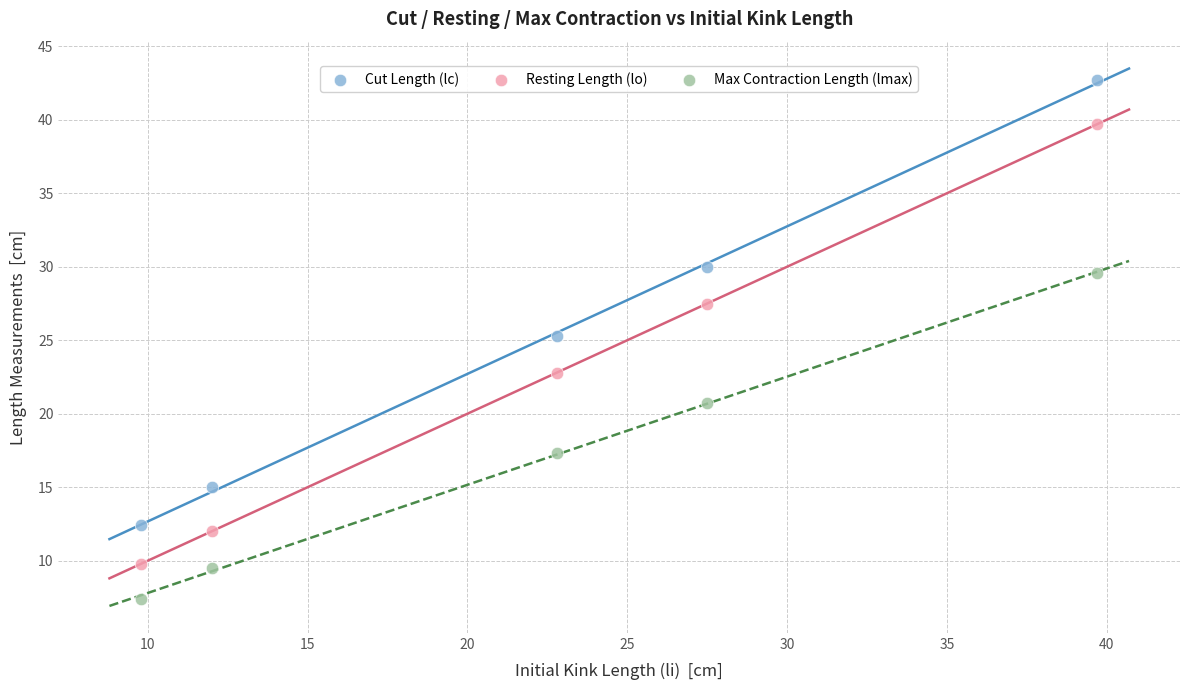

Which series contains the lowest Y value?

Max Contraction Length (lmax)